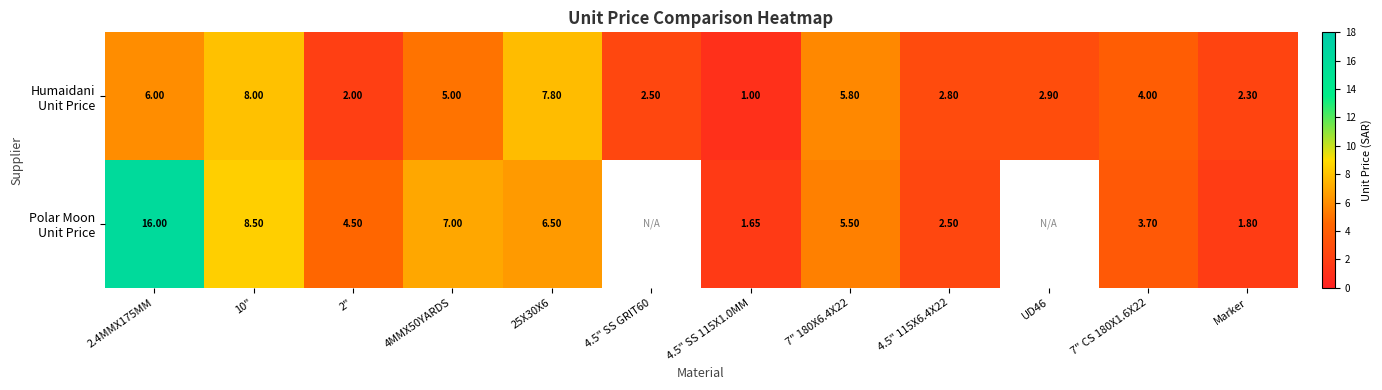

At which label does Polar Moon Unit Price first exceed 6?

2.4MMX175MM